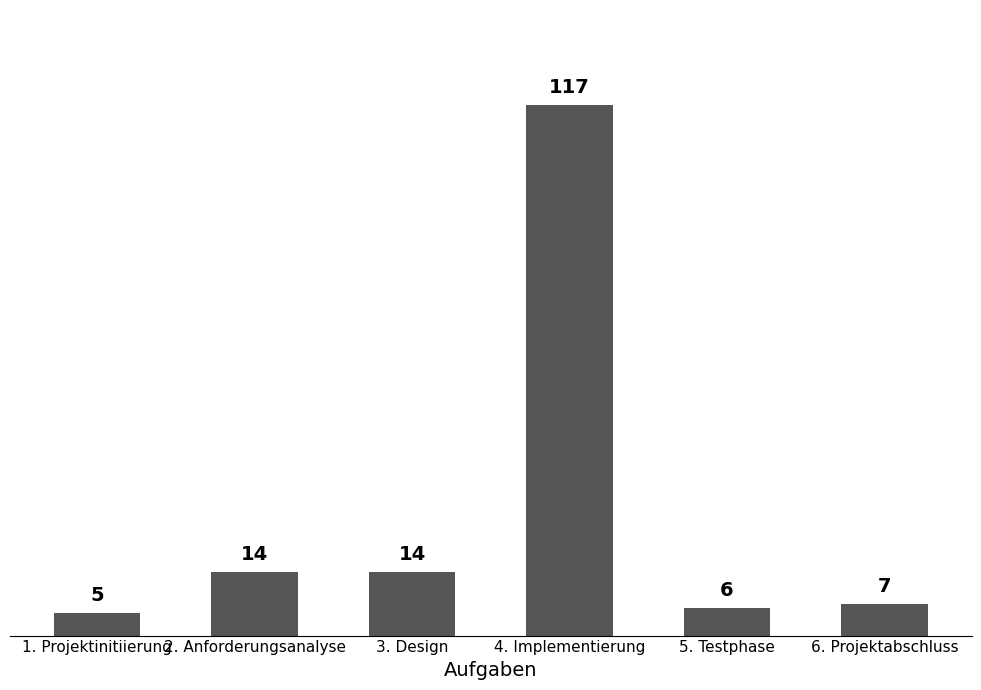

What is the difference between the second highest and second lowest values?

8